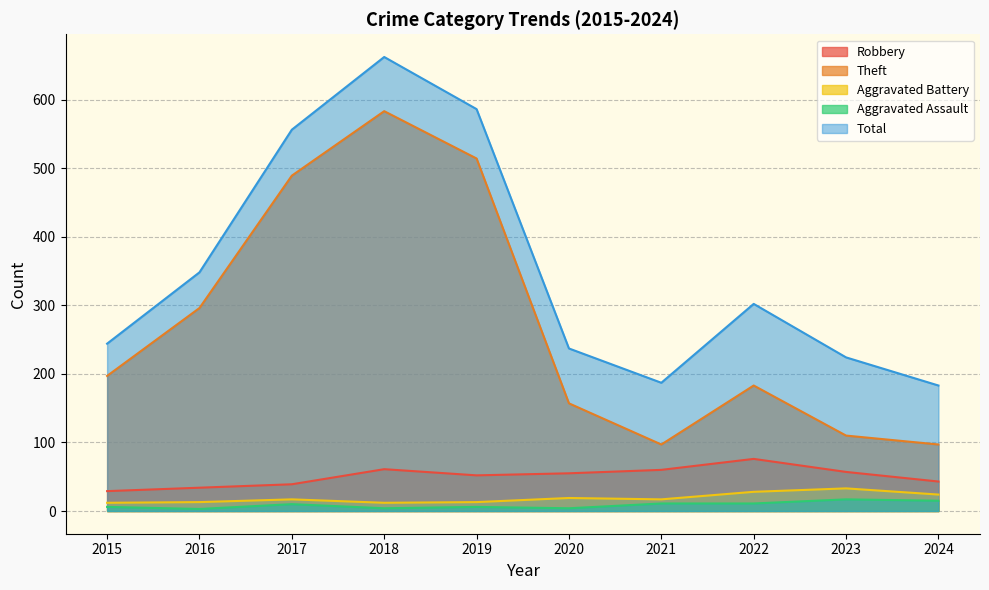

What is the approximate value of Aggravated Battery at 2016?

13